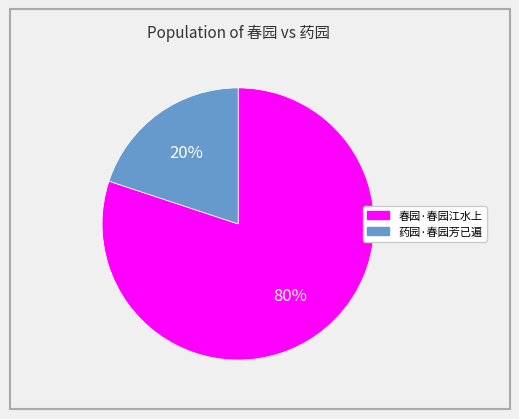

Is it true that 春园·春园江水上 is 80% of the pie?

True